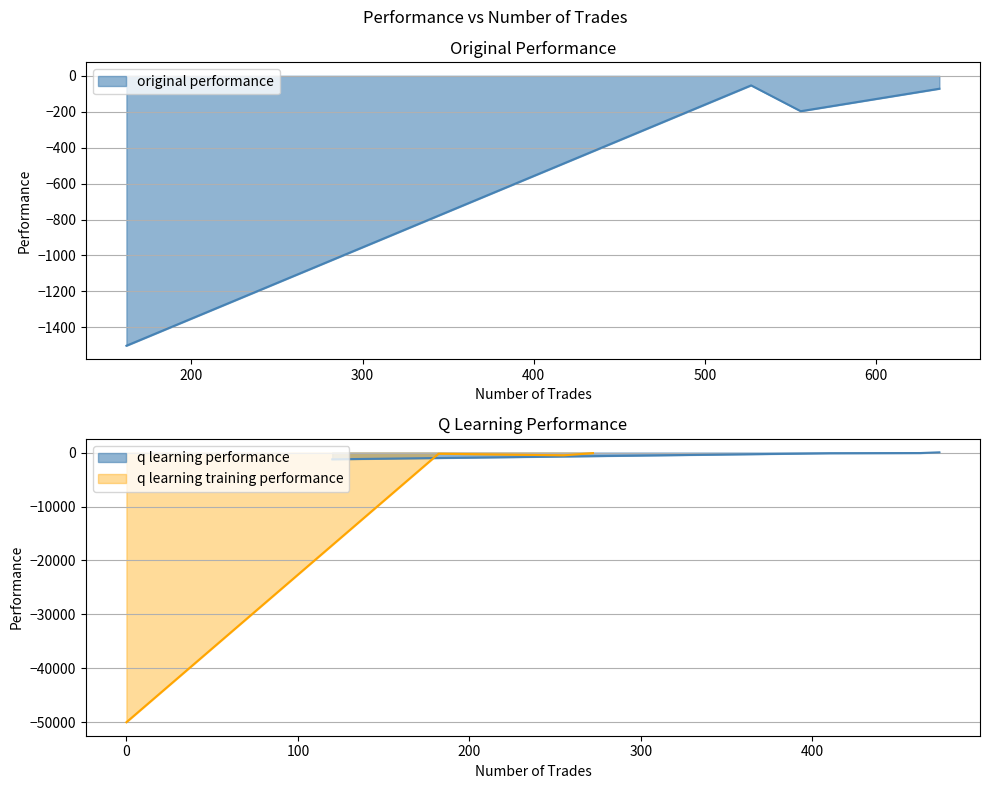

Which series has the widest spread of values?

q learning training performance